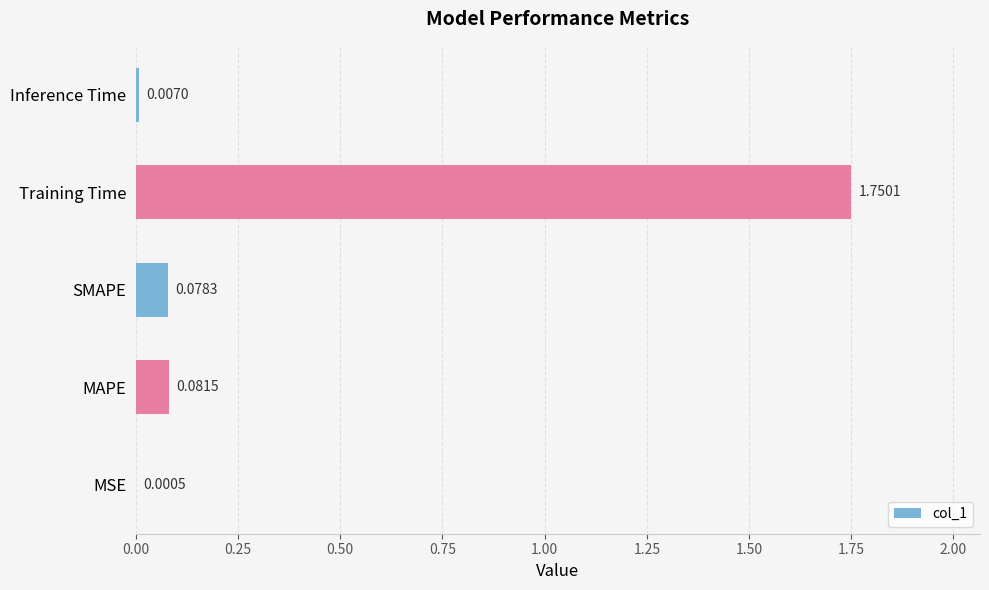

Are the bars horizontal?

Yes